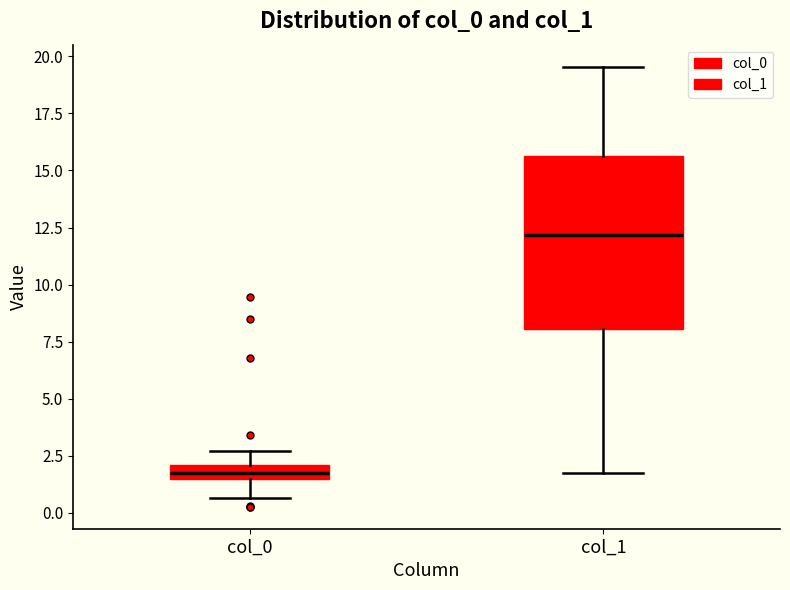

Which box's median line is the highest?

col_1